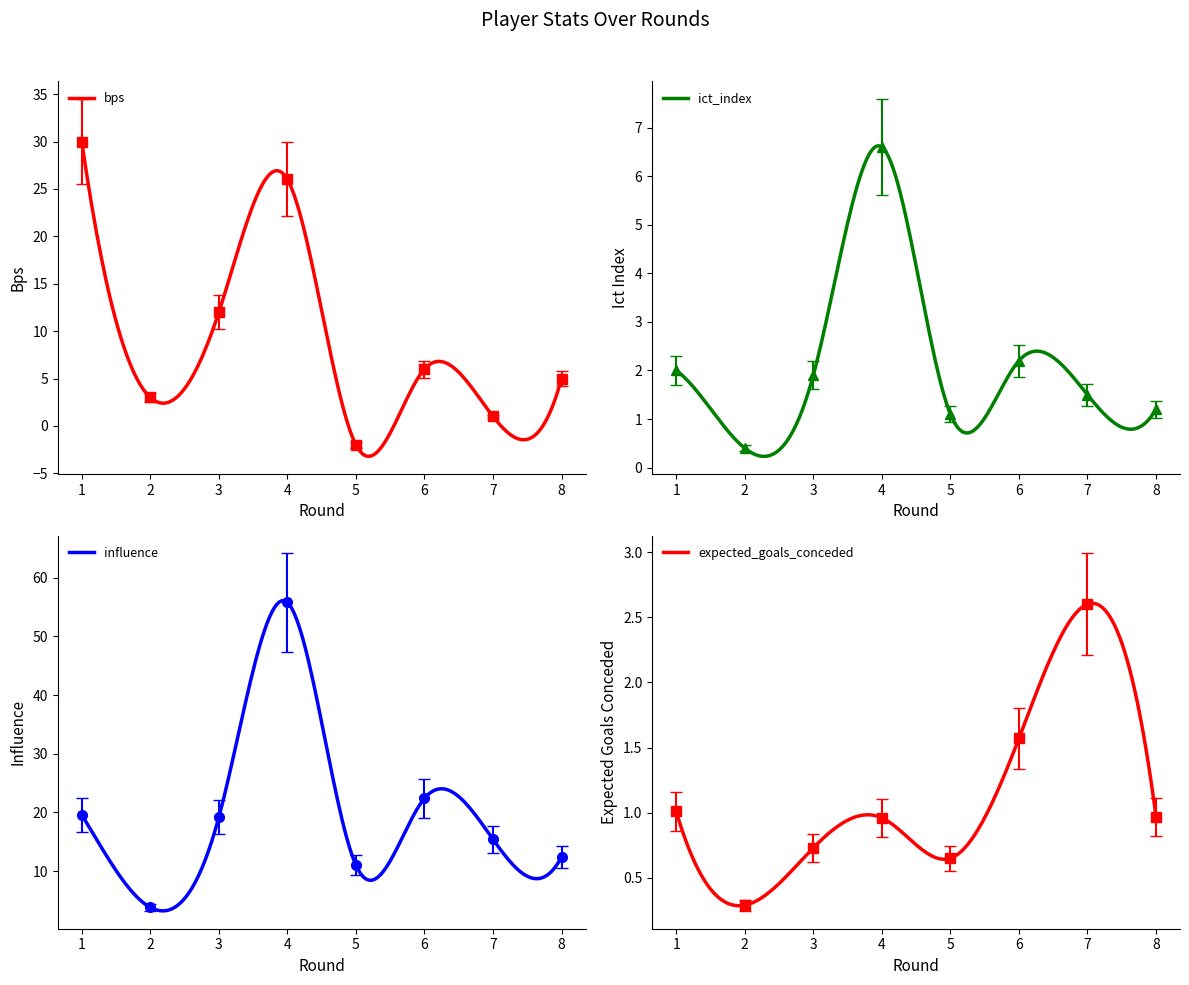

What is the highest value of the influence series?

56.1